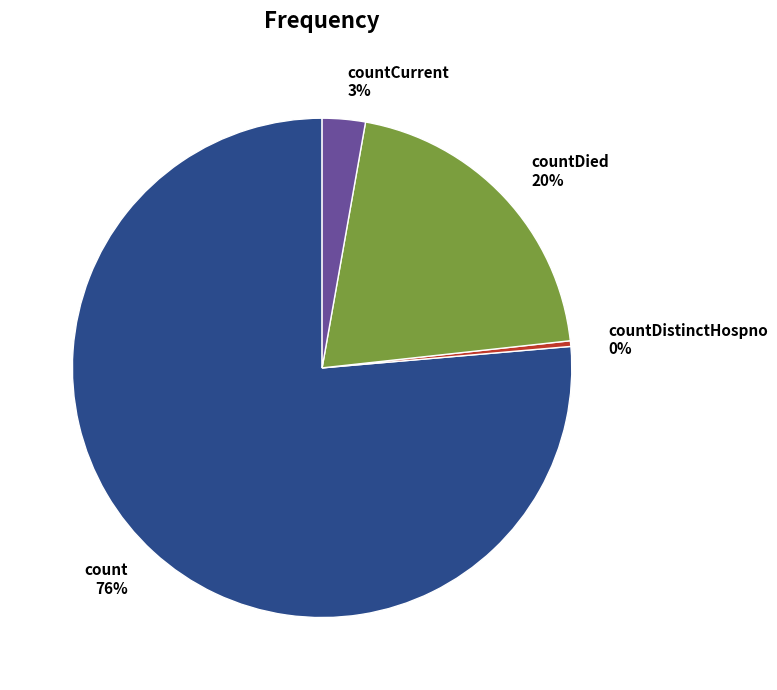

Between count 76% and countDistinctHospno 0%, which is larger?

count 76%